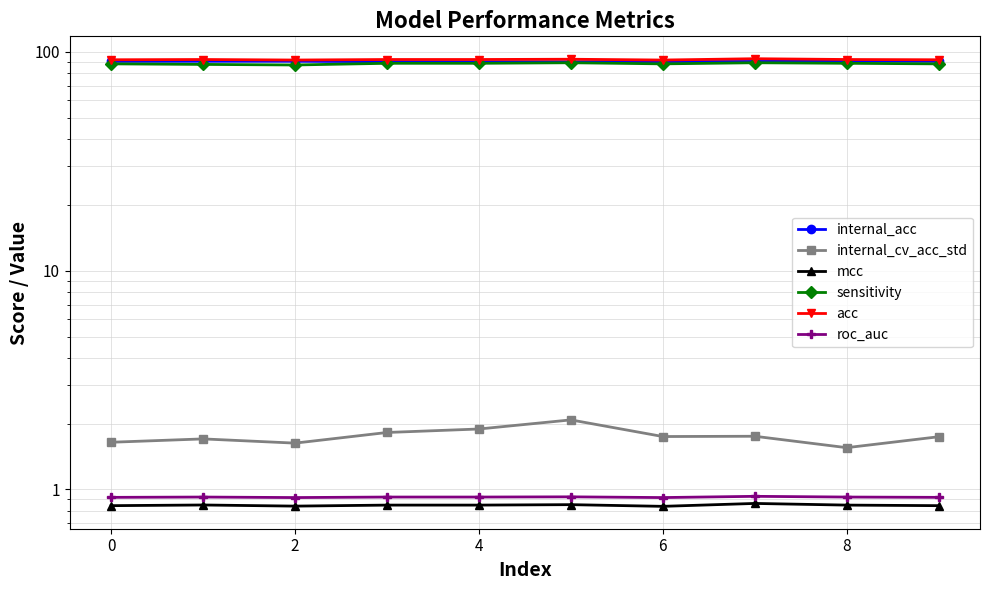

True or false: acc and mcc cross at least once.

False